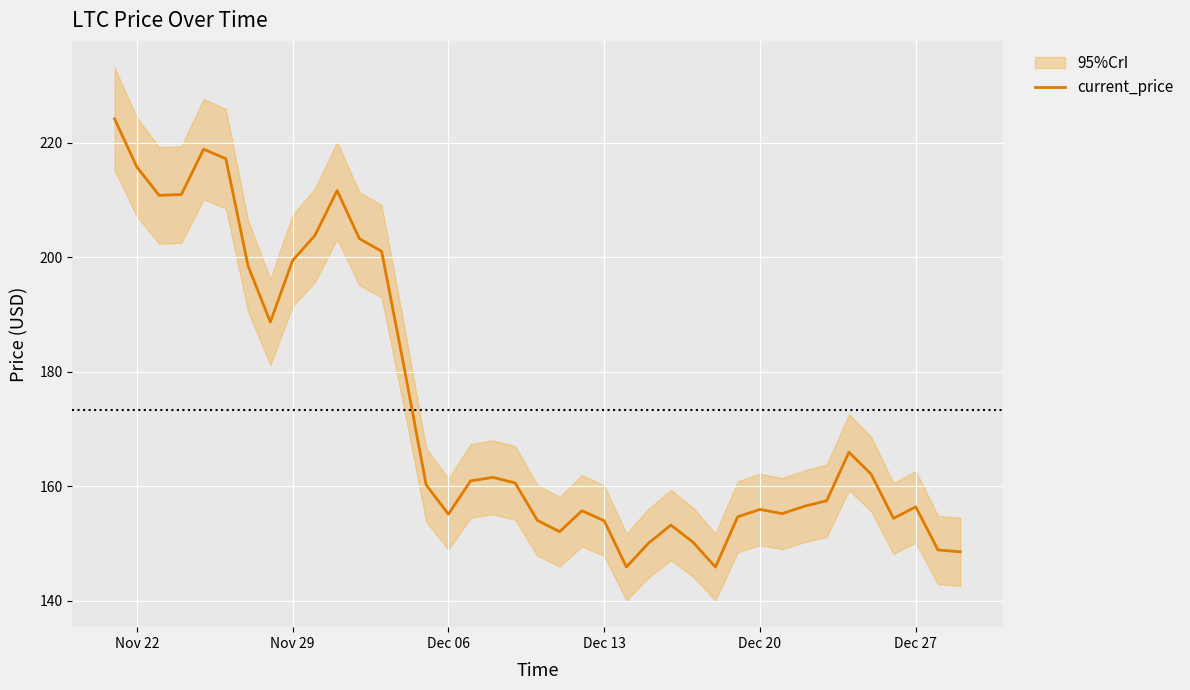

What is the lowest value of the current_price series?

145.9